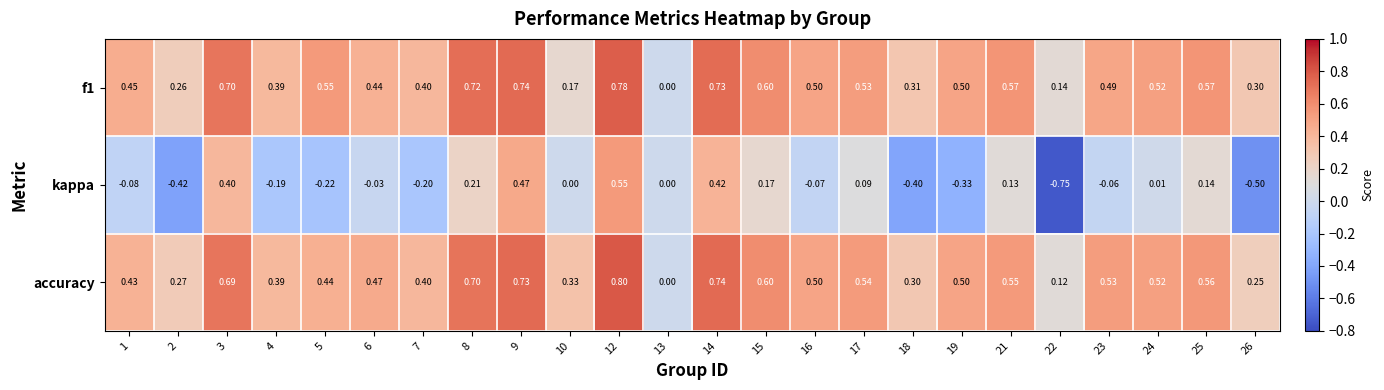

Count the number of categories in the chart.

24